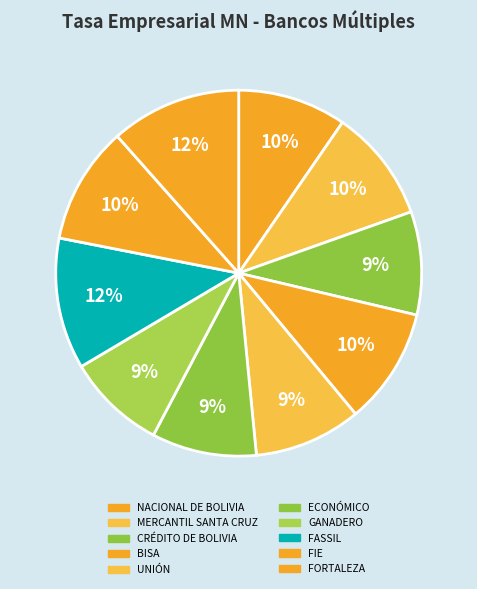

Which category has the biggest portion of the pie?

FASSIL